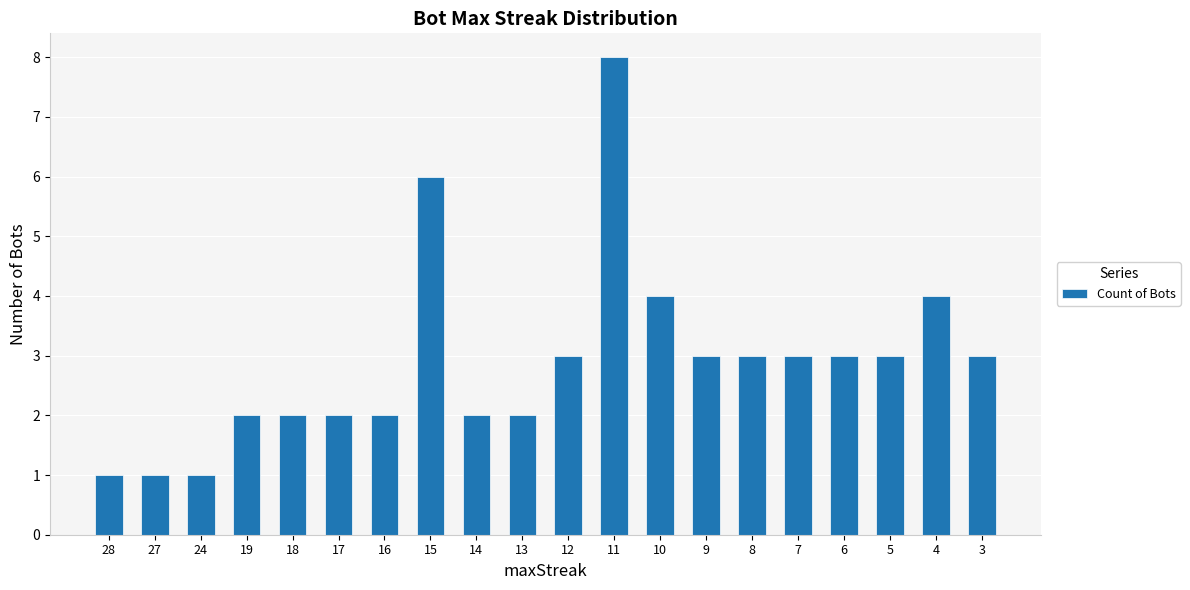

What is the average value?

3